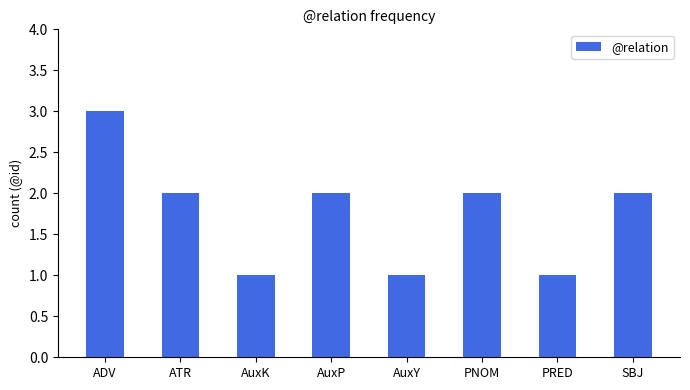

What is the minimum value shown in the chart?

1